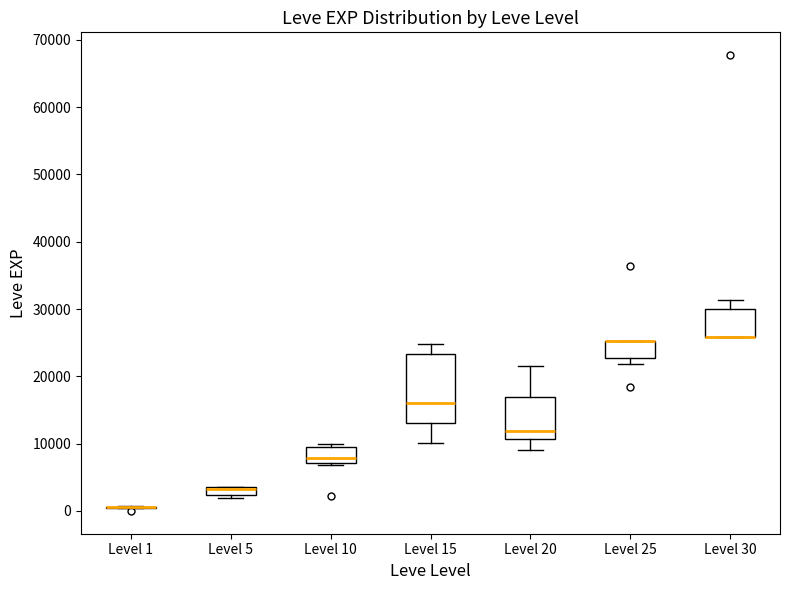

Comparing the boxes themselves (not the whiskers), which one is the tallest?

Level 15